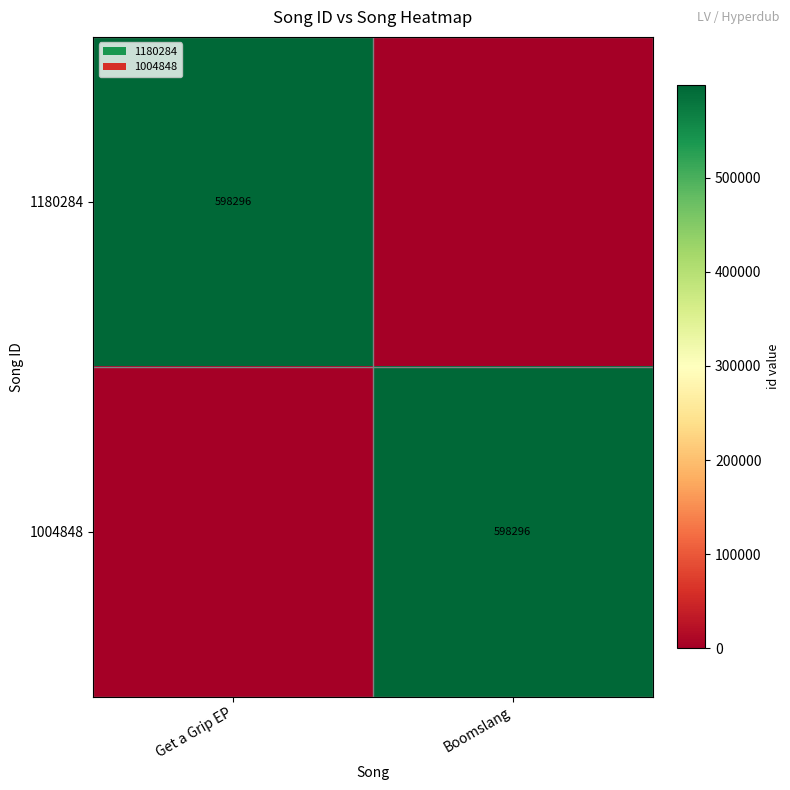

Is it true that 1180284 equals 162432 at Get a Grip EP?

False